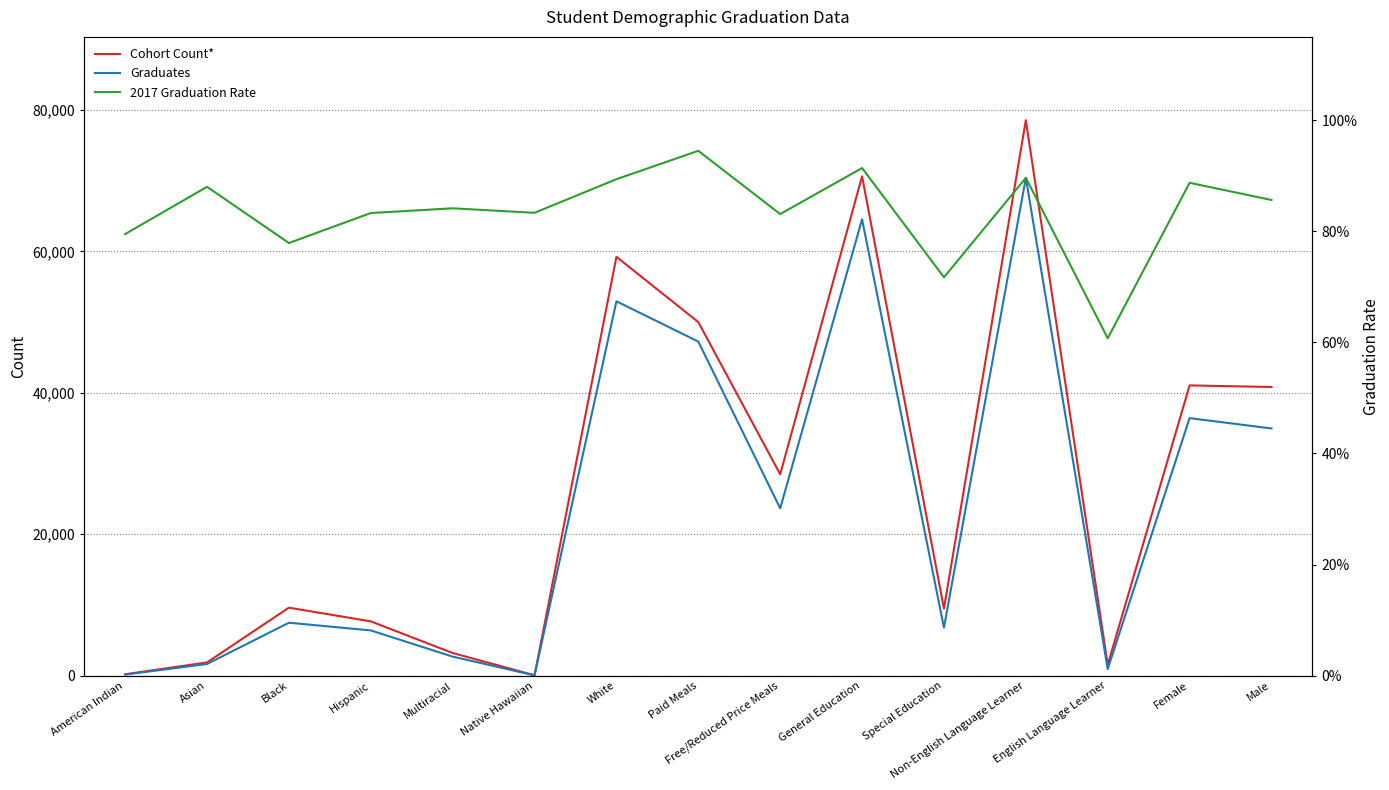

How many values in the Graduates series are below 7487?

7